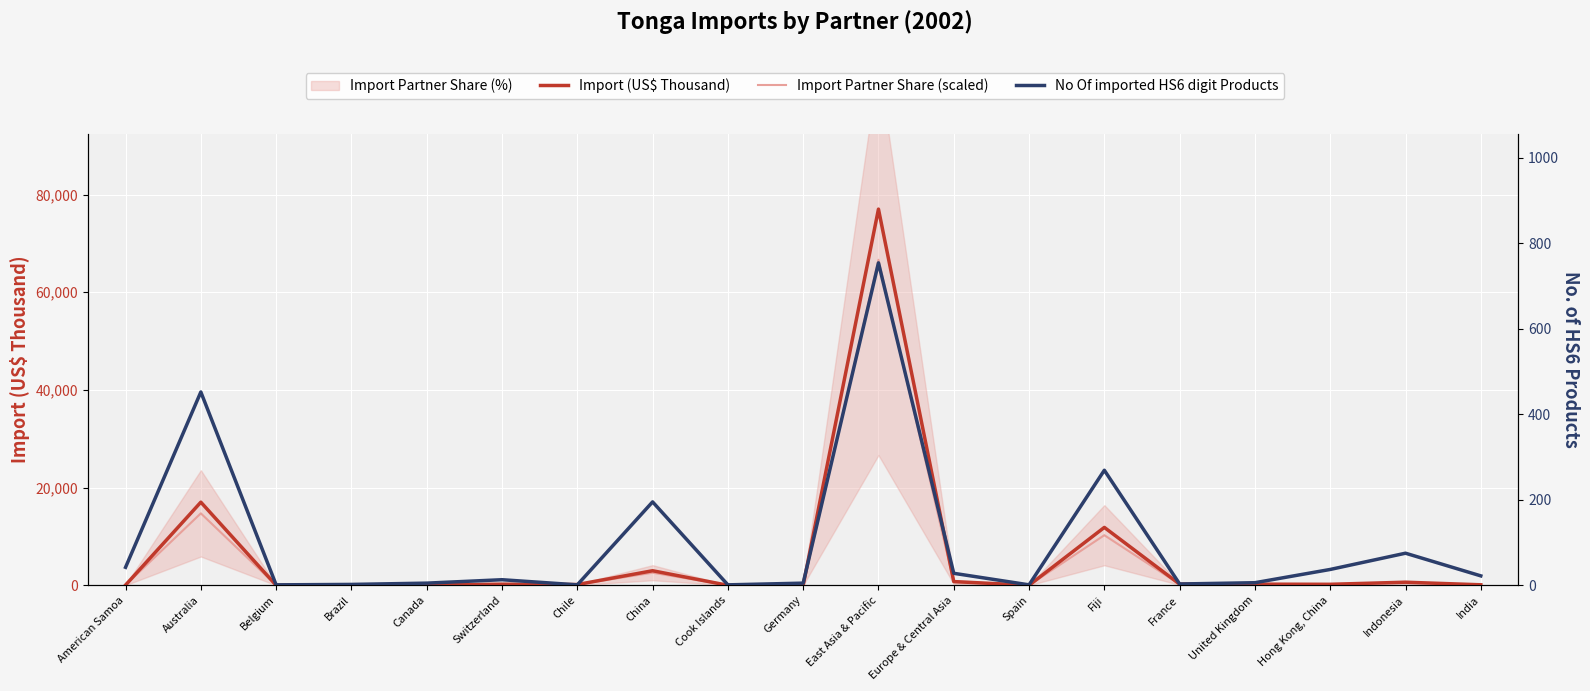

What is the label of the 1st point from the right?

India